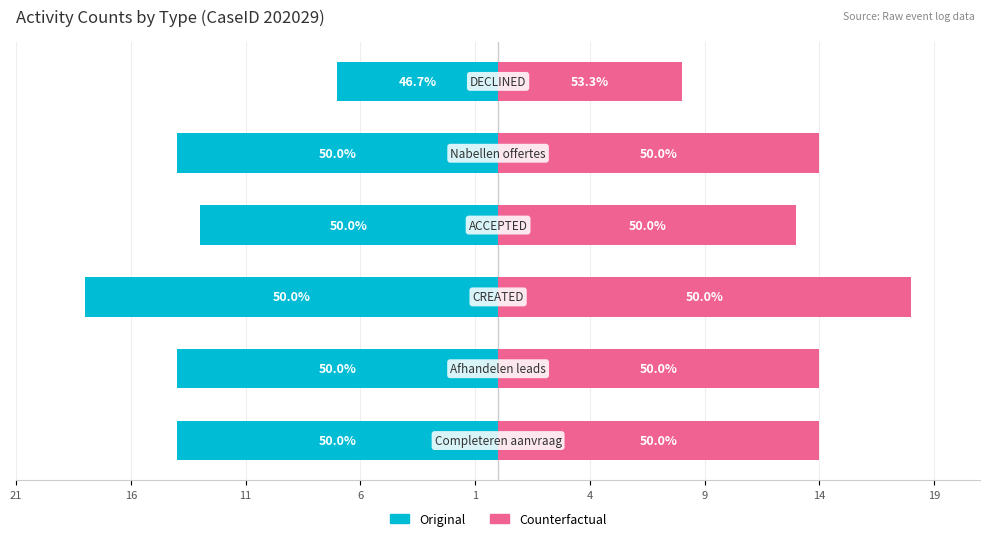

Rank the series by their maximum value, from highest to lowest.

Counterfactual, Original